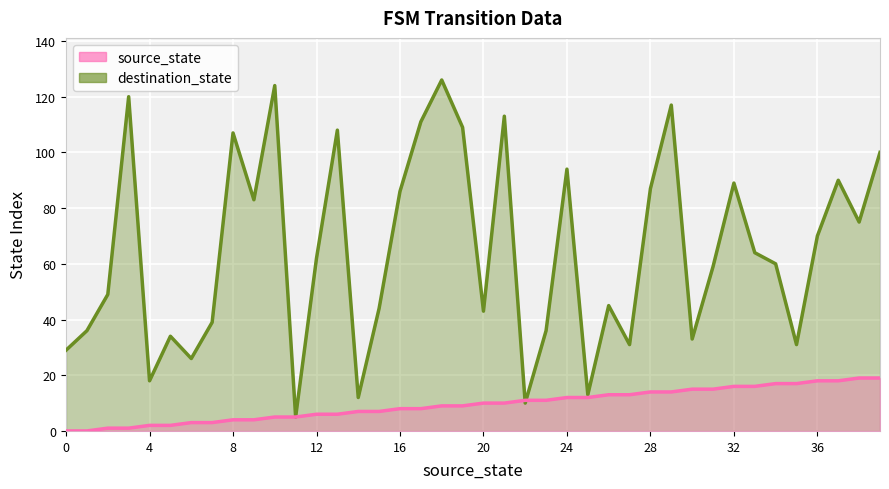

What are all the series names shown in the legend?

destination_state, source_state